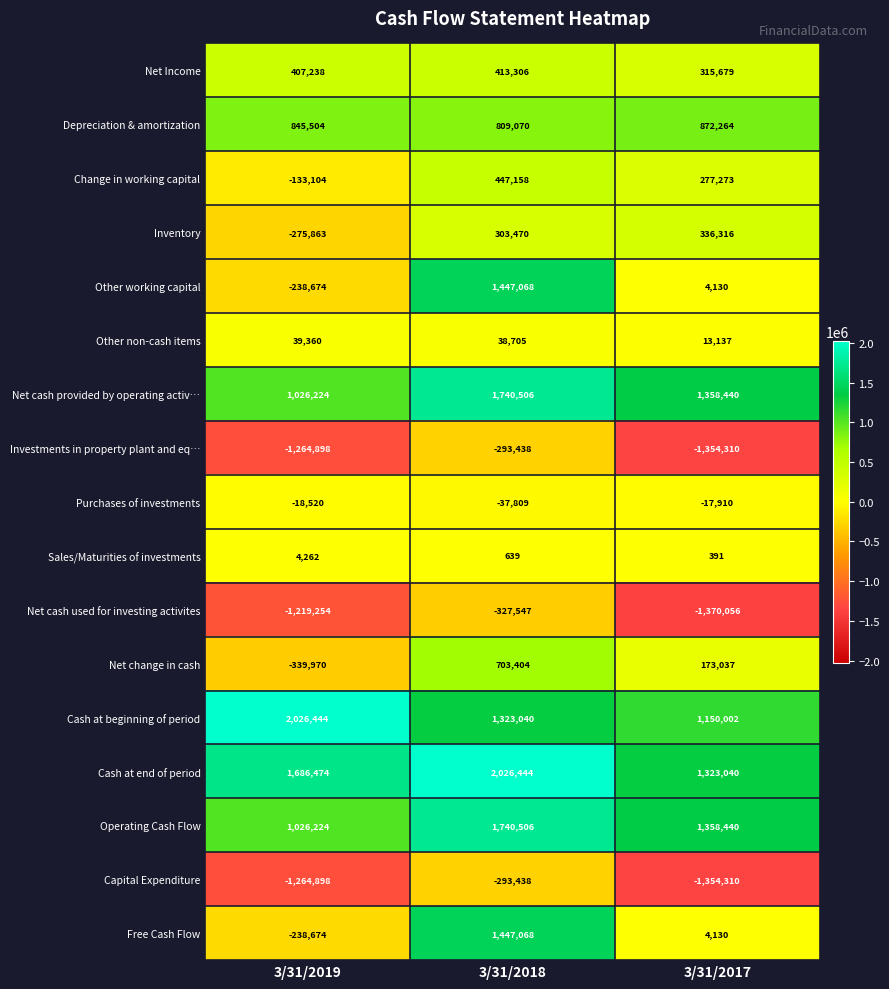

How many Other working capital values are between -238674 and 1447068?

3